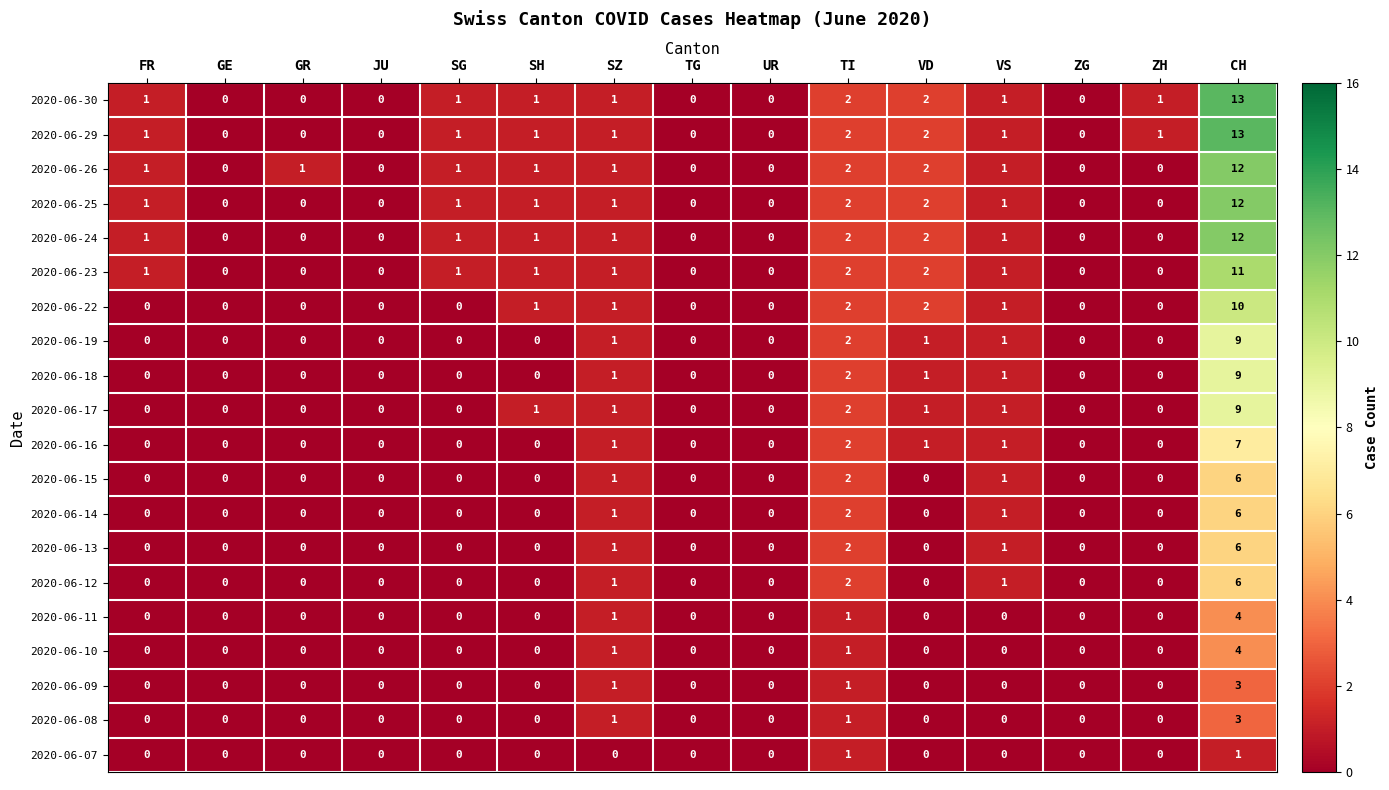

True or false: 2020-06-07 has a value of 0 at VD.

True